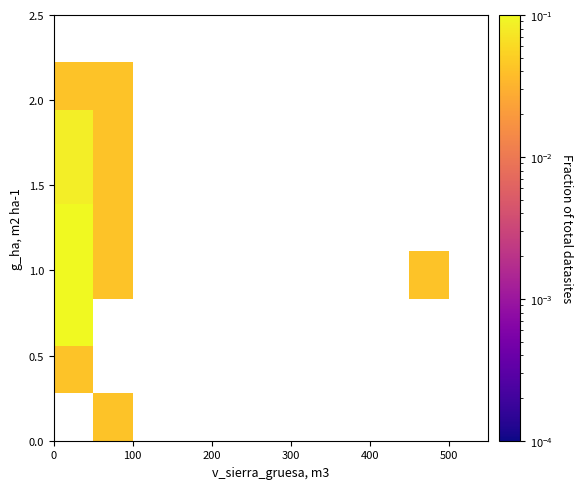

How many series are shown in this chart?

9